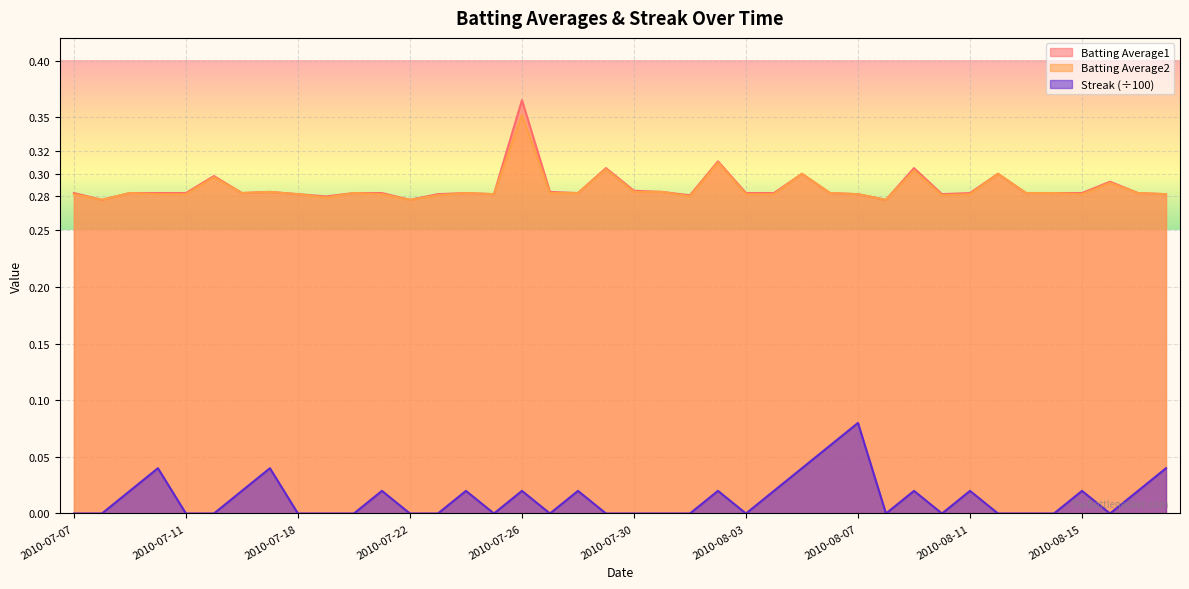

What is the label of the 19th point from the right?

2010-07-31